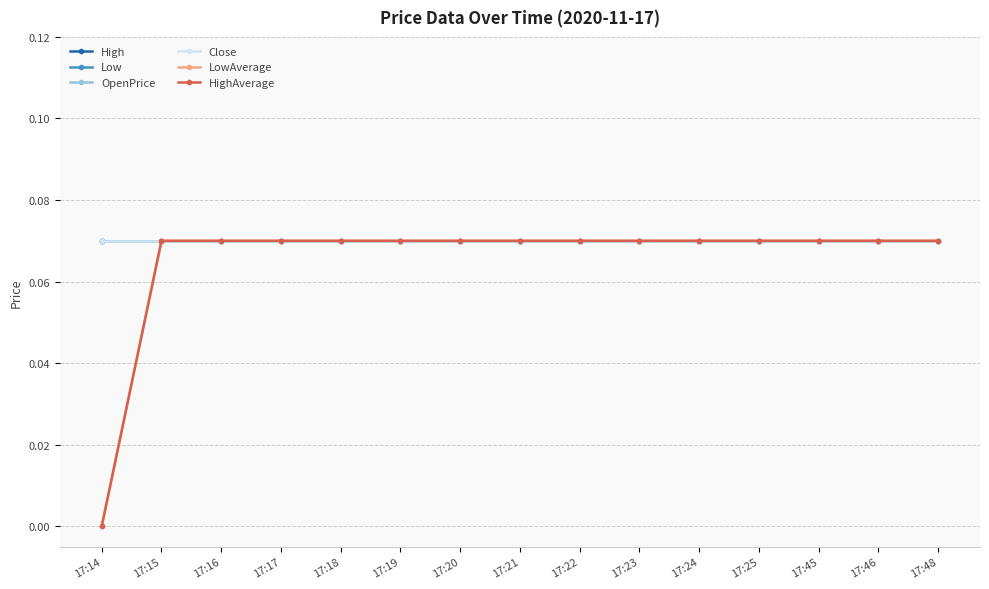

Does the chart display data point markers on the line(s)?

Yes